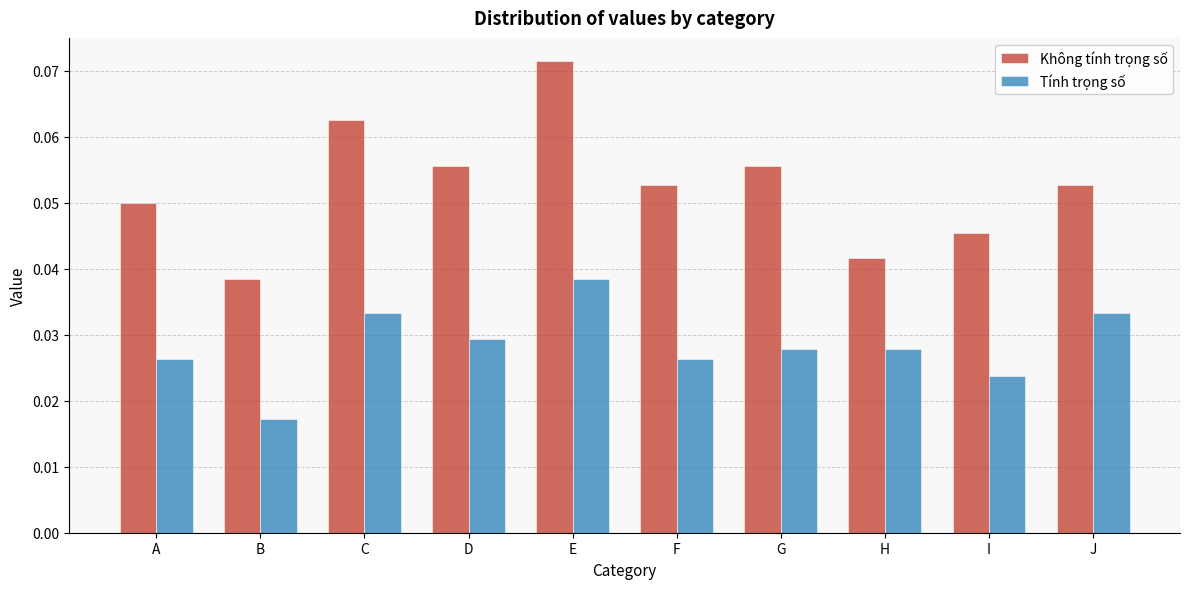

Where is Tính trọng số nearest to the value 0?

B